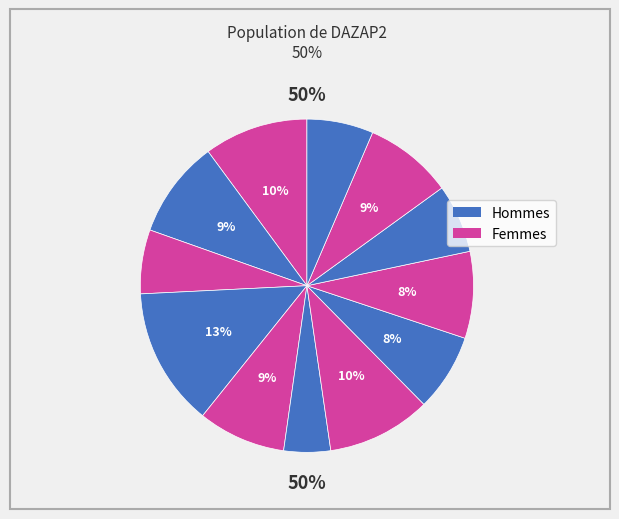

What portion of the pie excludes 273919?

93.6%